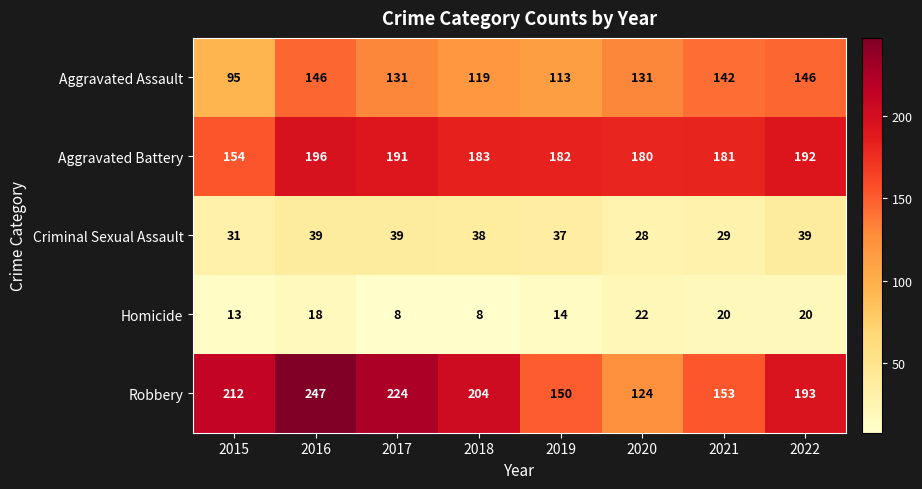

List the series in order of their peak value, lowest first.

Homicide, Criminal Sexual Assault, Aggravated Assault, Aggravated Battery, Robbery